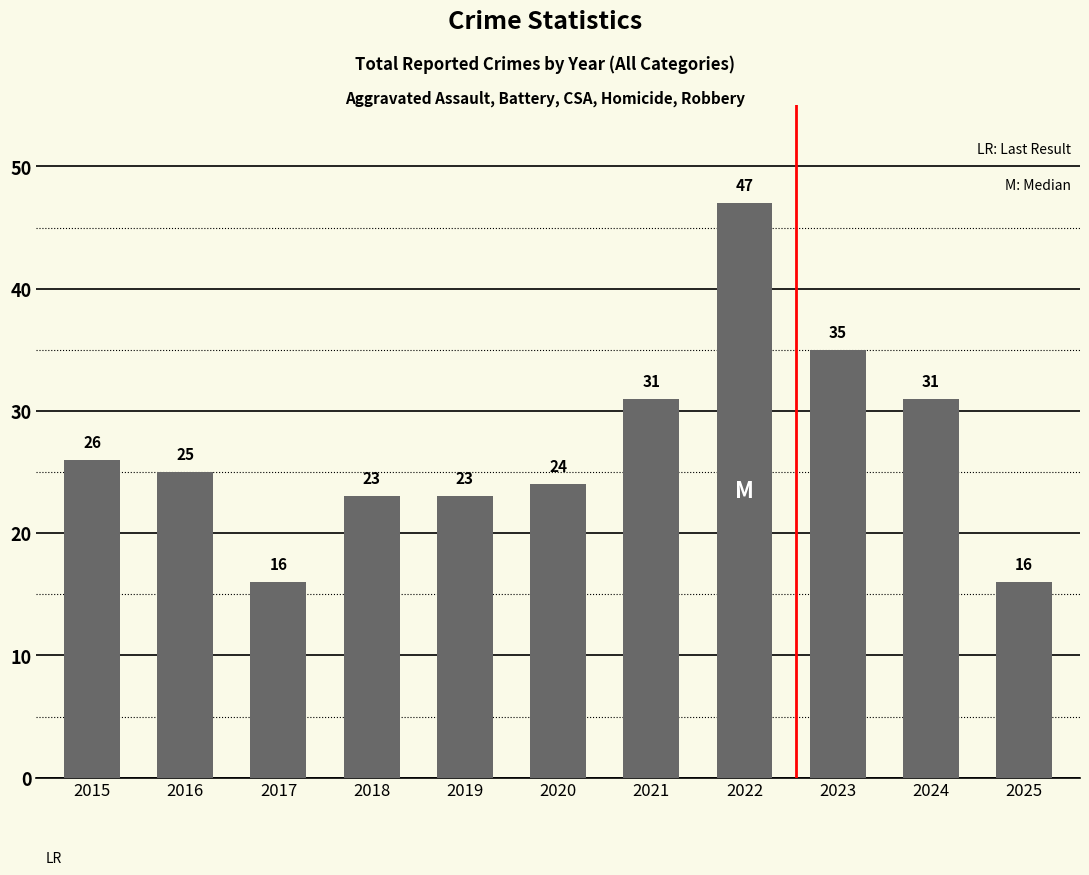

At which label does the data first exceed 25?

2015